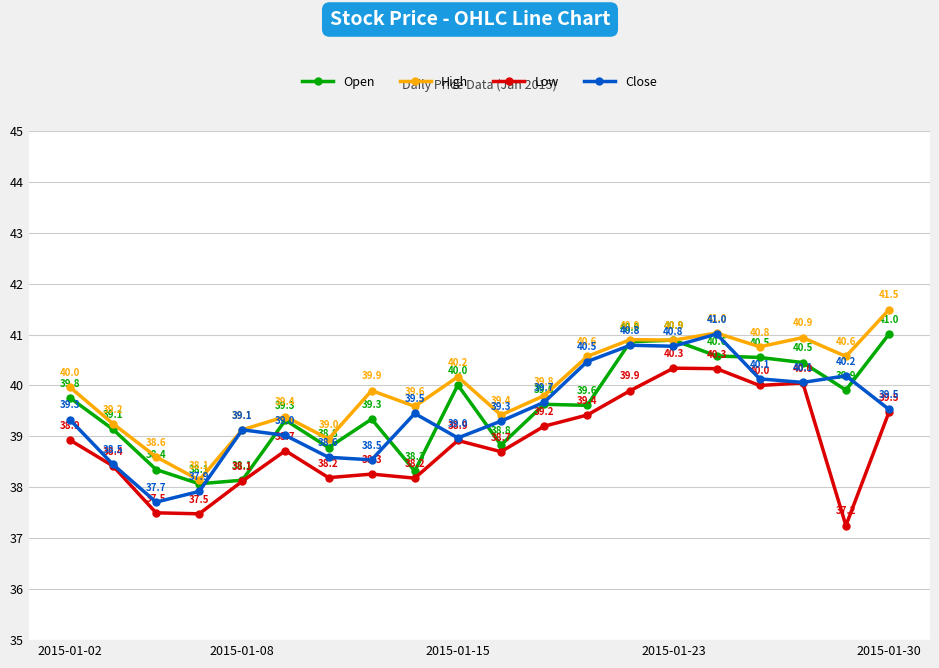

What is the value of the High point at the 16th from the left?

41.0